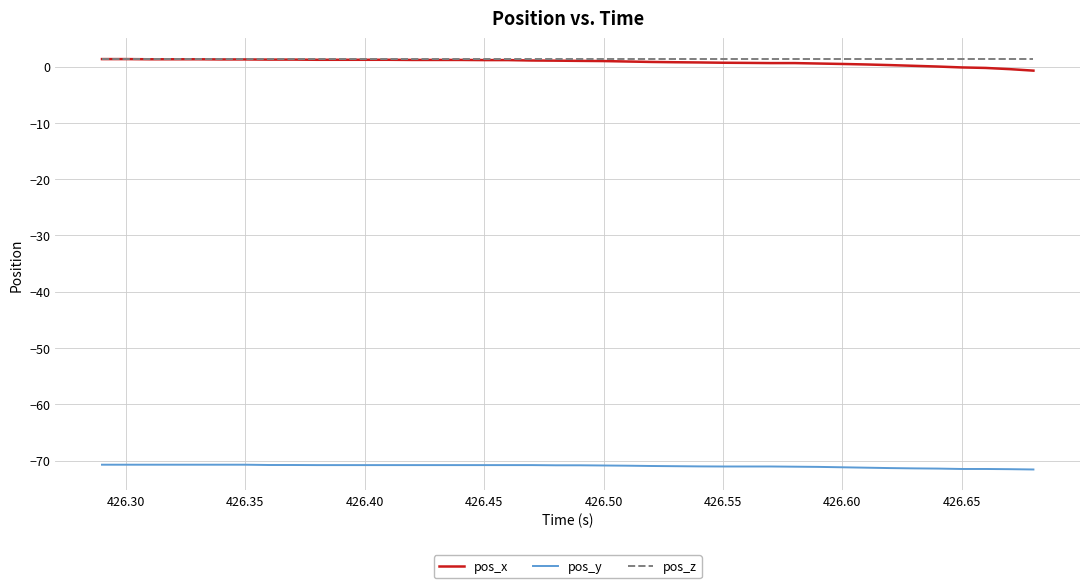

True or false: pos_z and pos_y cross at least once.

False